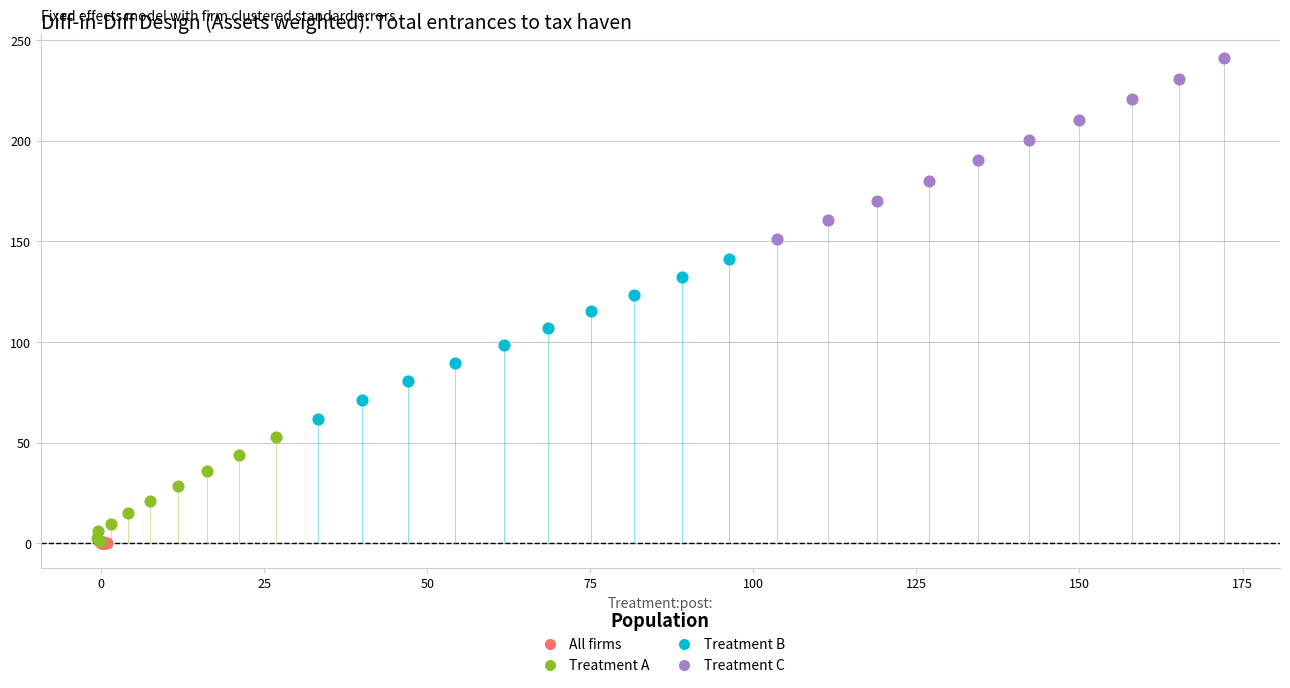

Which series has the widest spread of Y values?

Treatment C